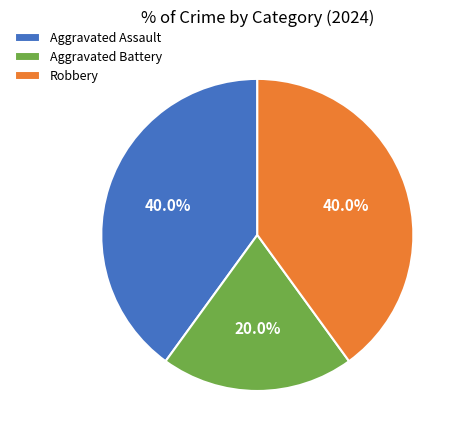

True or false: Aggravated Assault accounts for 34% of the total.

False